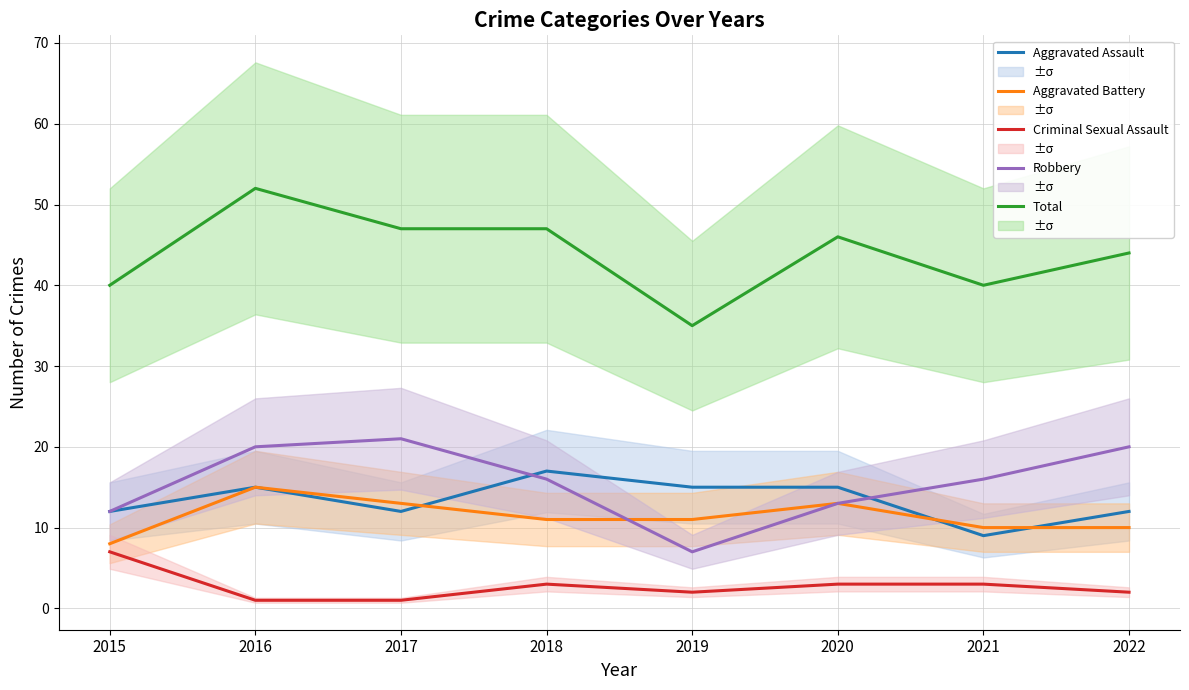

Which category has the lowest value in the Criminal Sexual Assault series?

2016